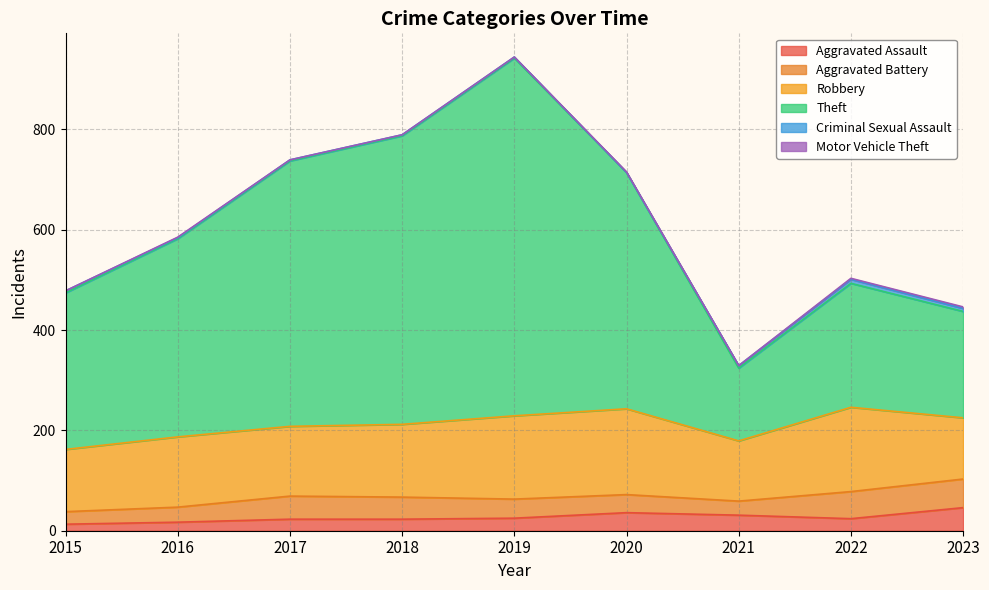

Reading left to right, list all the values displayed in this chart.

Aggravated Assault: 2015=13	2016=17	2017=23	2018=23	2019=25	2020=36	2021=31	2022=24	2023=46
Aggravated Battery: 2015=25	2016=30	2017=46	2018=44	2019=38	2020=36	2021=28	2022=54	2023=57
Robbery: 2015=124	2016=140	2017=139	2018=145	2019=166	2020=171	2021=120	2022=168	2023=122
Theft: 2015=312	2016=395	2017=529	2018=575	2019=713	2020=471	2021=145	2022=247	2023=212
Criminal Sexual Assault: 2015=4	2016=2	2017=2	2018=2	2019=2	2020=0	2021=5	2022=8	2023=6
Motor Vehicle Theft: 2015=0	2016=1	2017=0	2018=0	2019=0	2020=1	2021=0	2022=2	2023=3